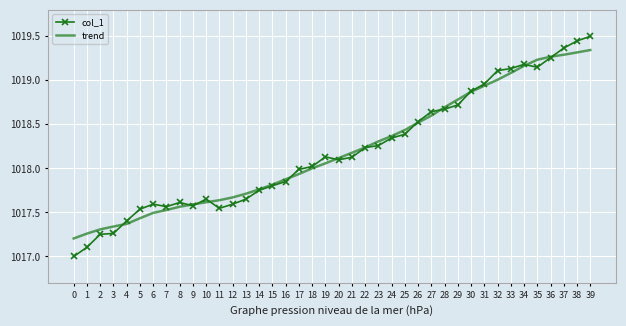

How many series are shown in this chart?

2